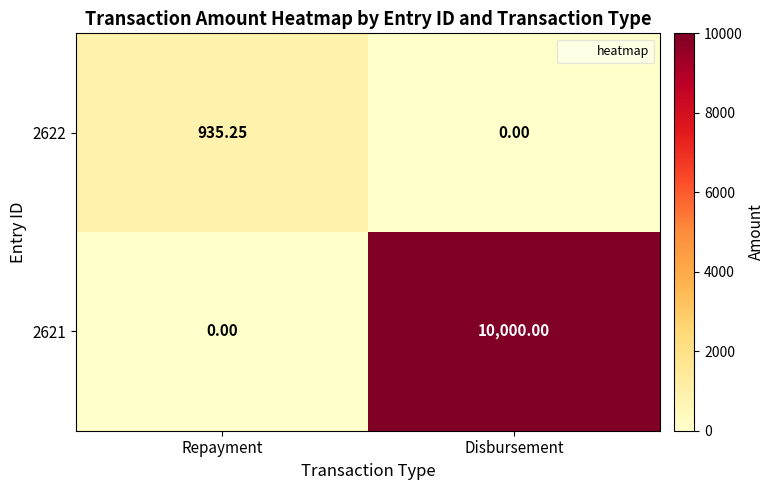

Between Repayment and Disbursement, which series saw the biggest shift?

2621